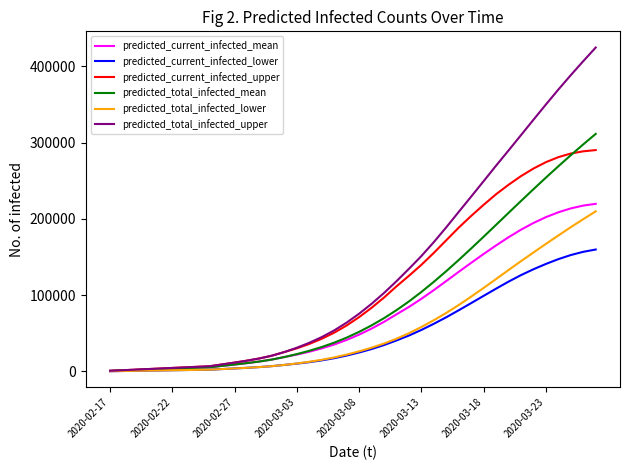

Which series has the largest total across all categories?

predicted_total_infected_upper